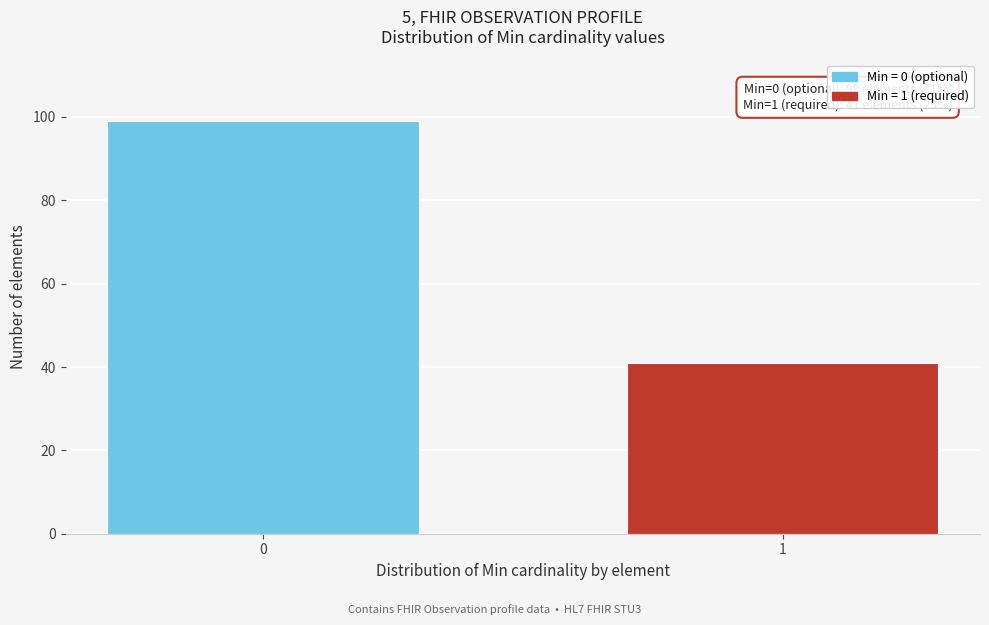

Reading right to left, what are all the values shown in this chart?

1=41	0=99